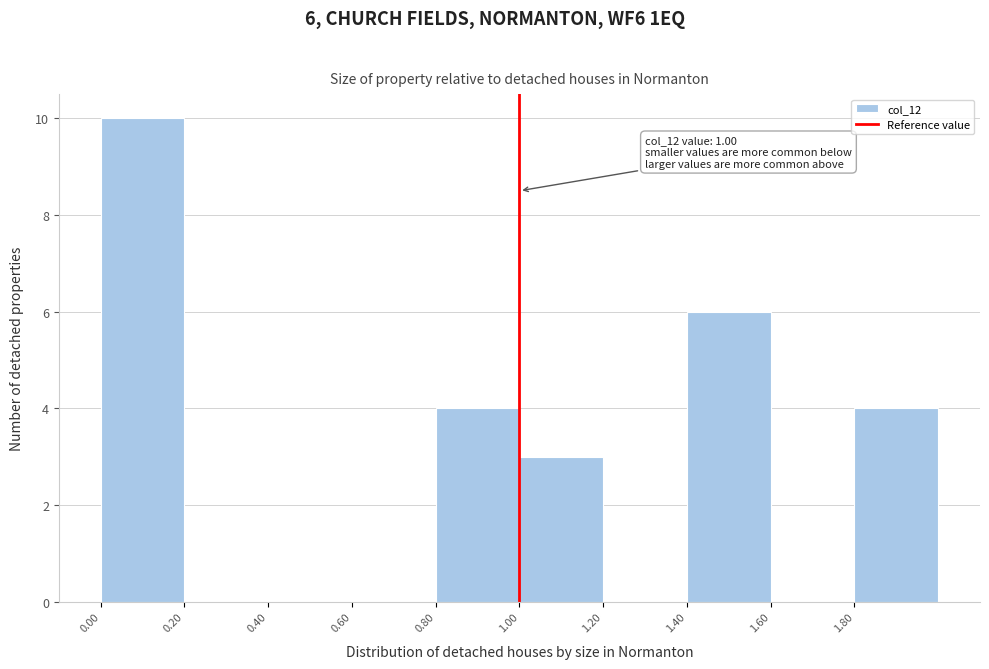

Which range on the x-axis has the tallest bar?

0.0 to 0.2